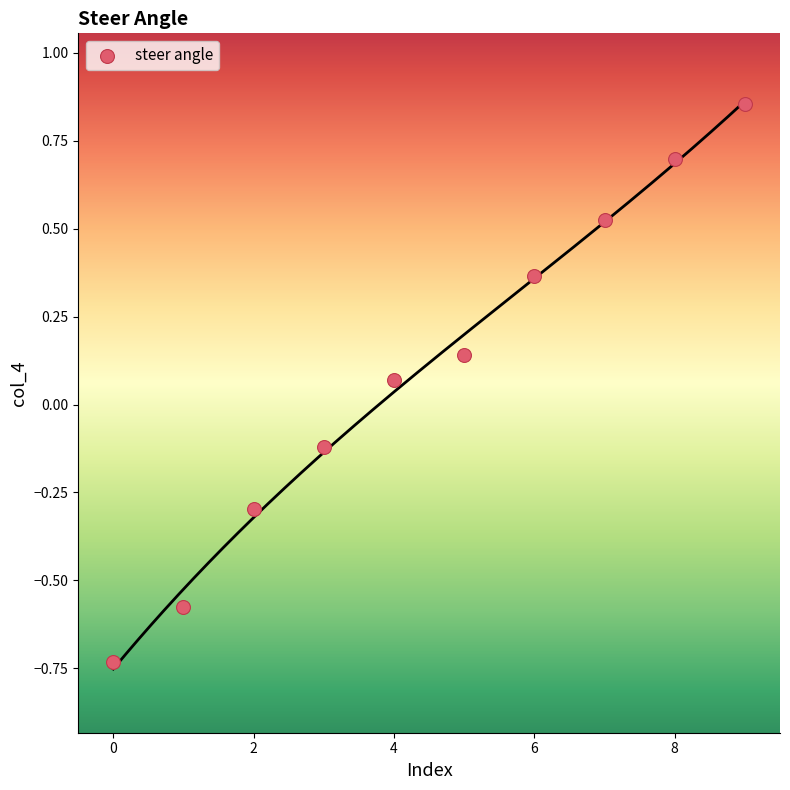

What is the range of Y values (max minus min)?

1.6